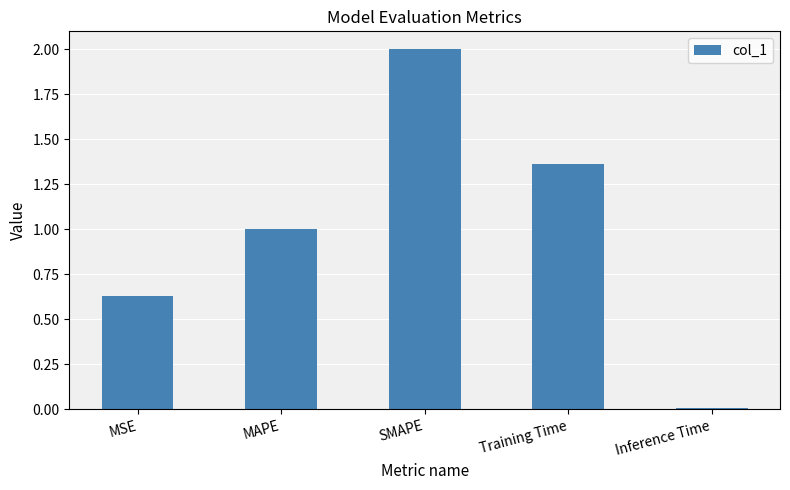

Between Training Time and MAPE, which is larger?

Training Time